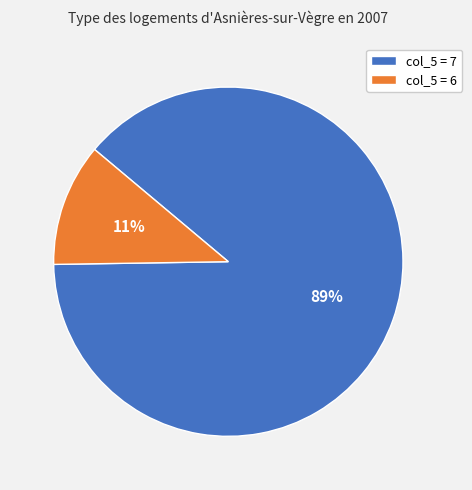

To the nearest percent, what is the average slice percentage?

50%